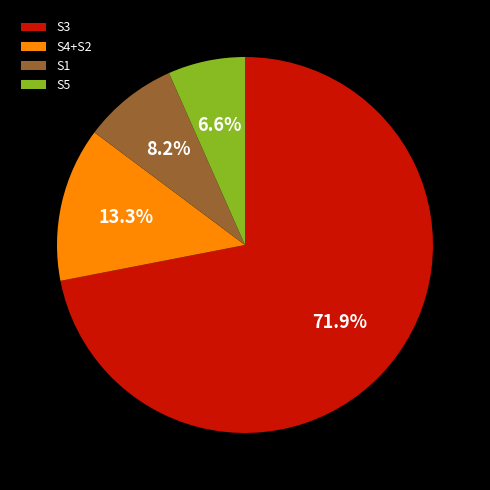

Is the sum of S5 and S1 greater than half?

No